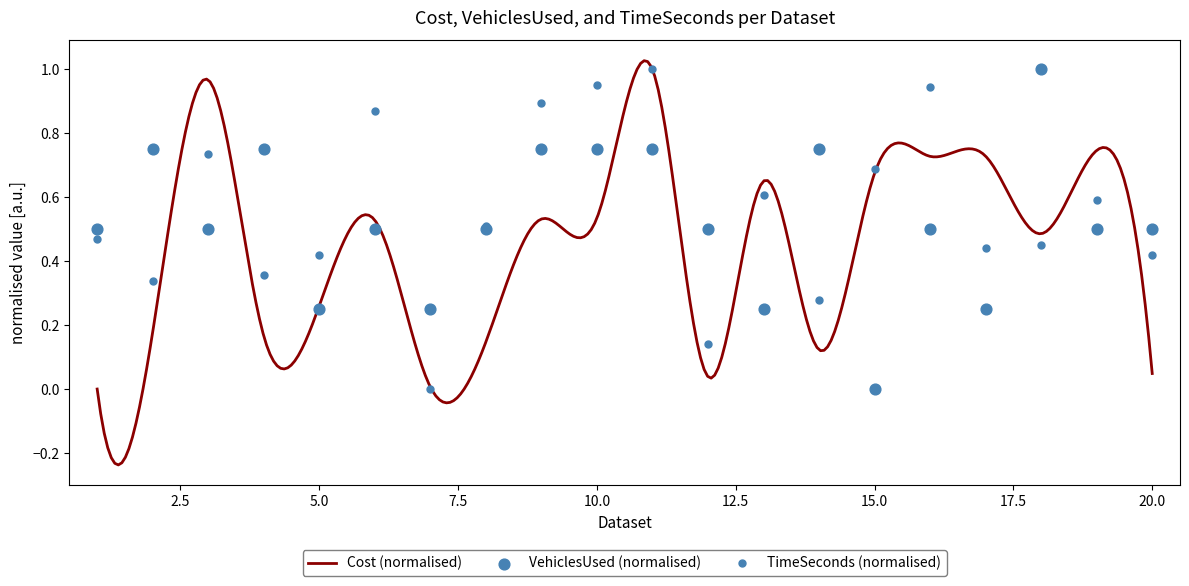

The value of TimeSeconds (normalised) at 15.0 is 0.7. True or false?

True